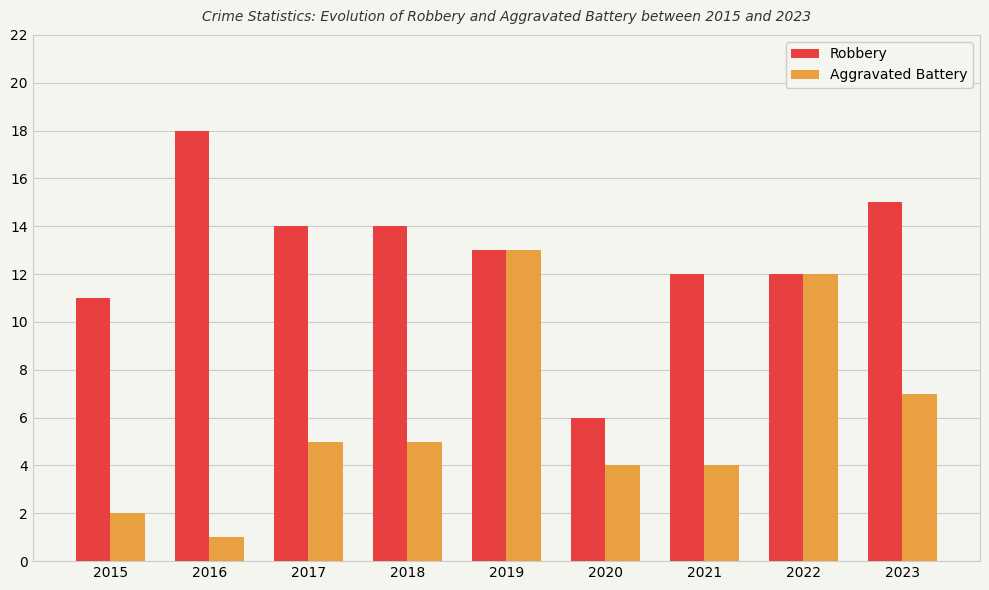

What is the difference between the Robbery values at 2017 and 2019?

1